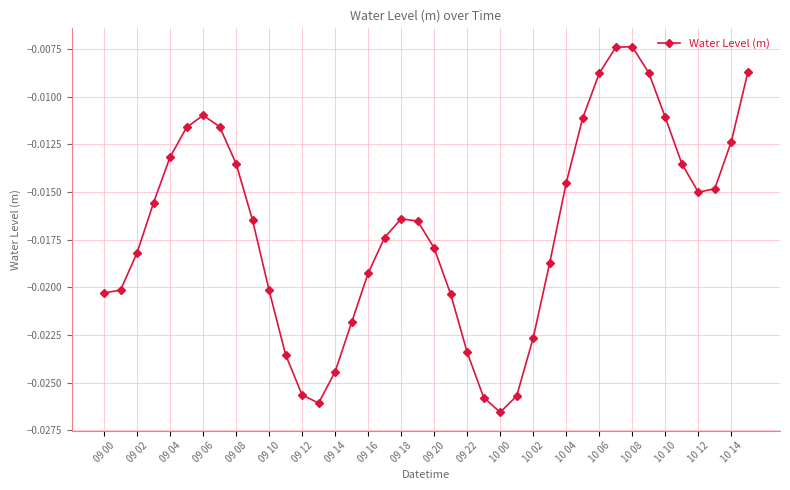

How many points are higher than both their immediate neighbors (excluding endpoints)?

3